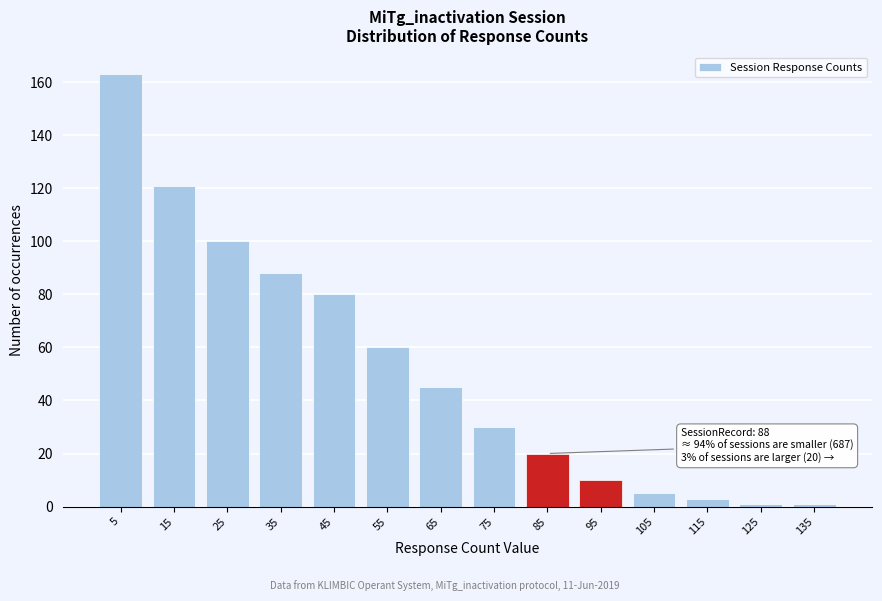

Reading right to left, transcribe all the data shown in this chart.

135=1	125=1	115=3	105=5	95=10	85=20	75=30	65=45	55=60	45=80	35=88	25=100	15=121	5=163